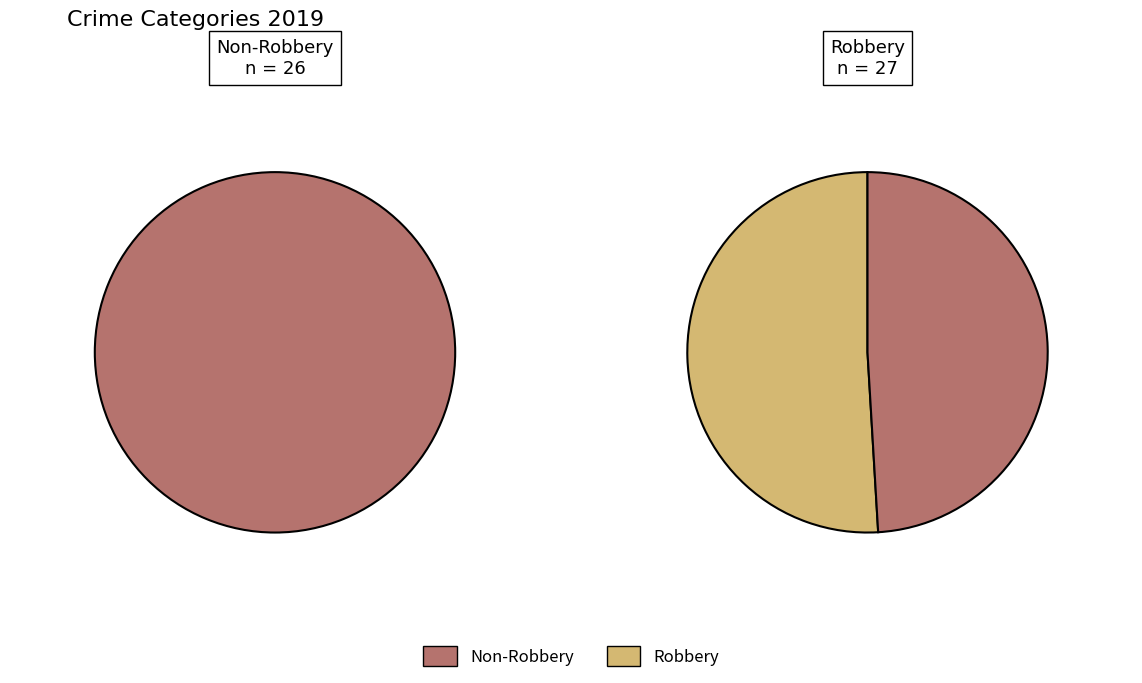

Does Robbery account for over 50% of the chart?

Yes